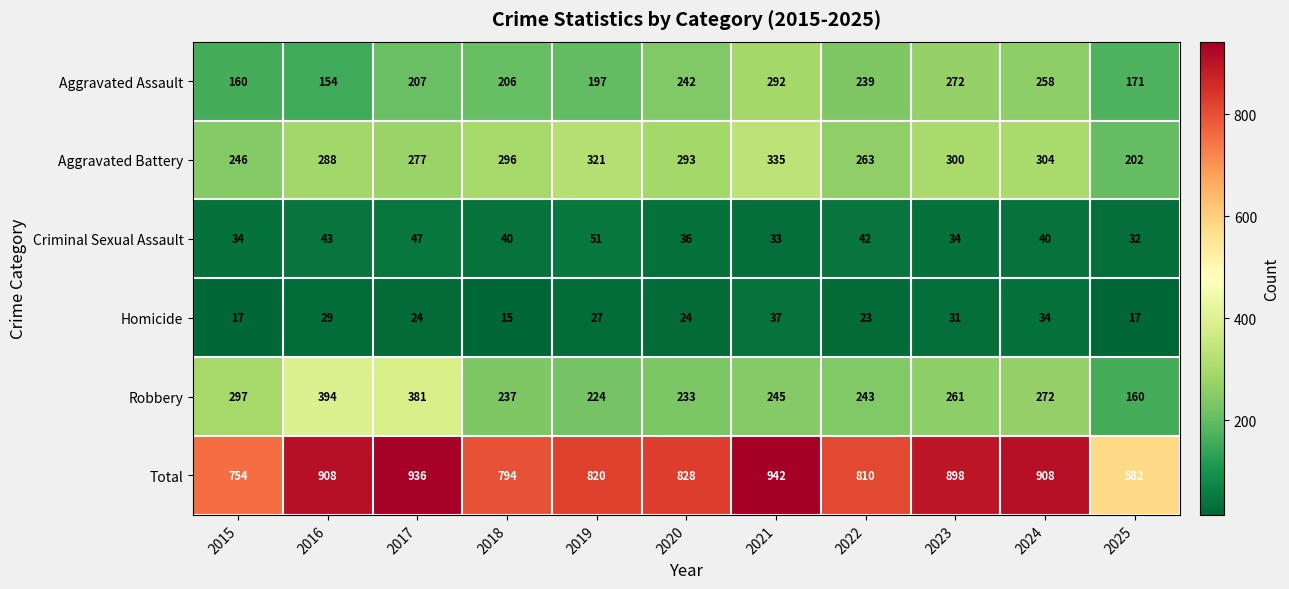

True or false: Aggravated Battery has a value of 574 at 2019.

False